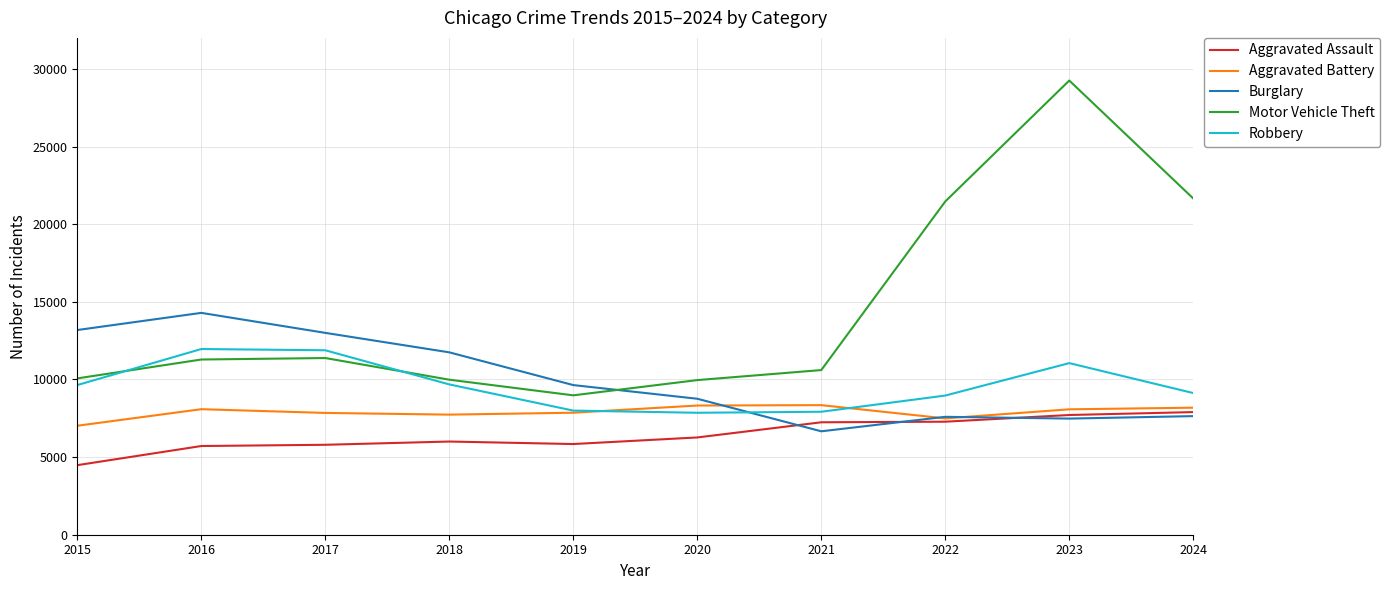

True or false: Aggravated Battery and Motor Vehicle Theft cross at least once.

False